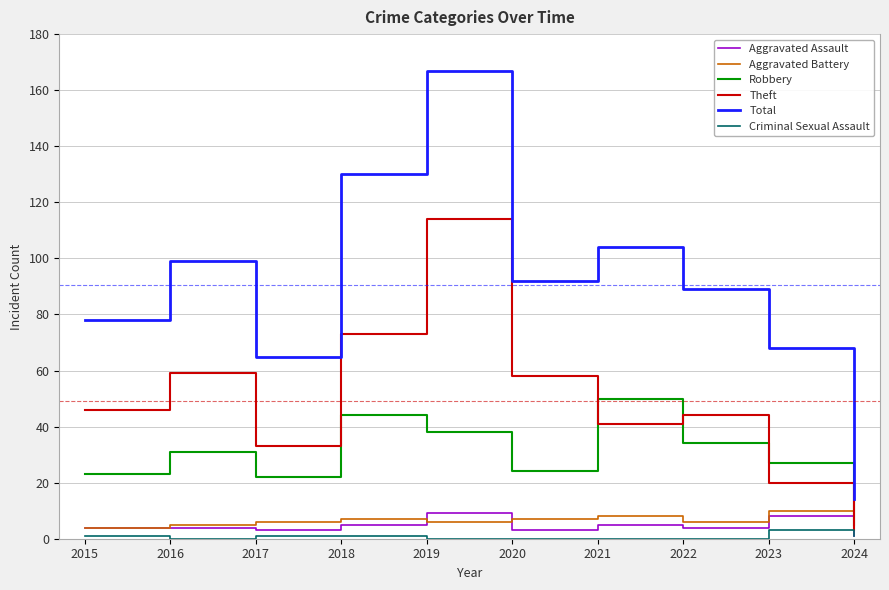

What is the spread (max minus min) of values at 2021?

104